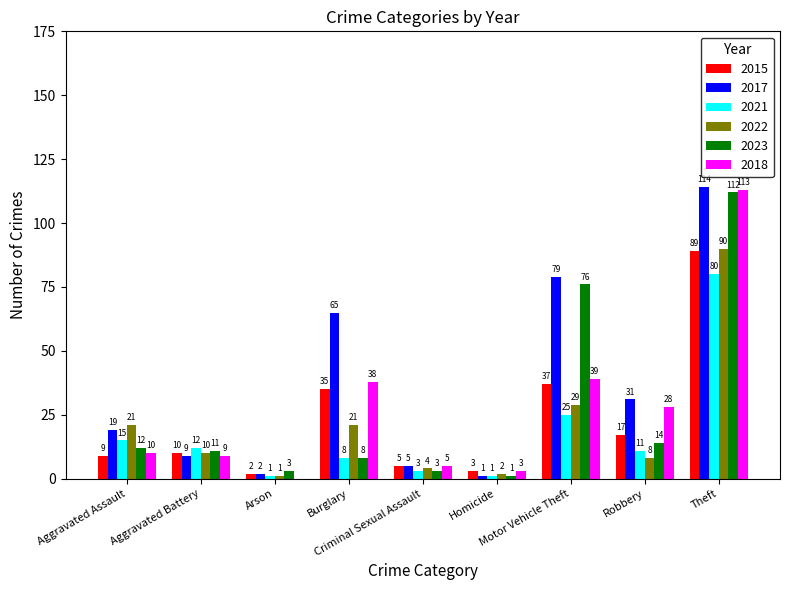

What is the sum of all 2023 values?

240